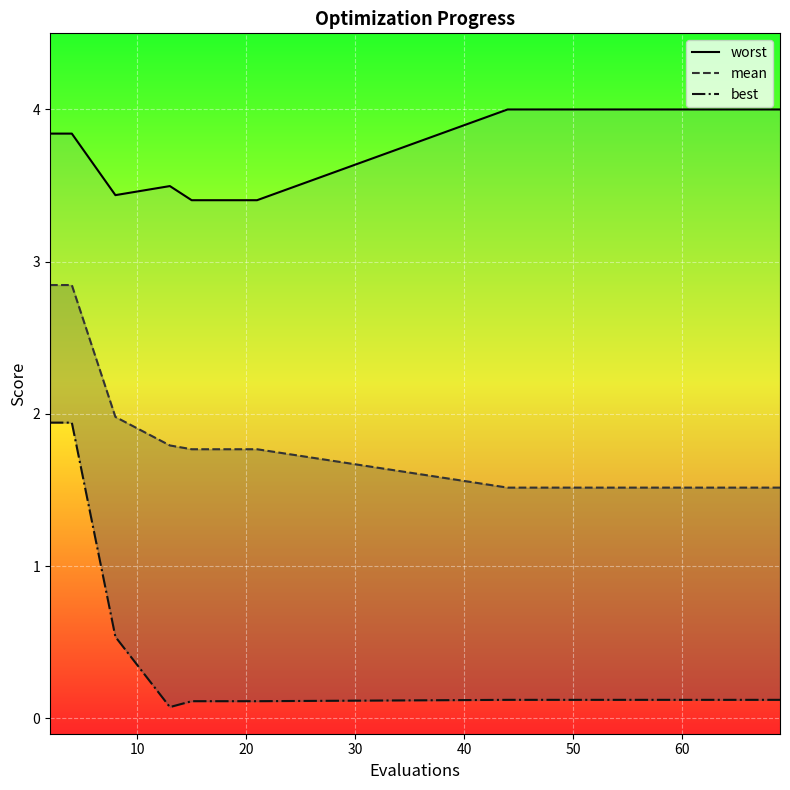

What is the lowest value of the best series?

0.1